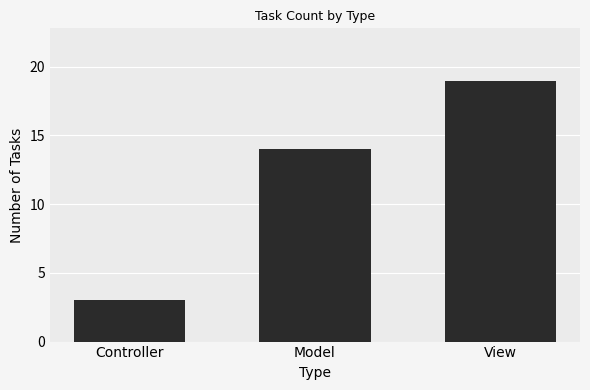

What value does the data have at Model, to the nearest 5?

15